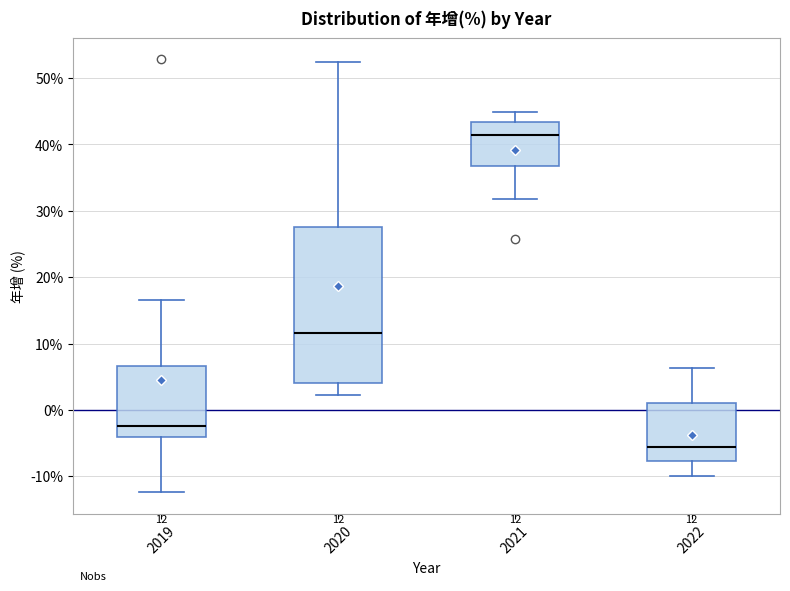

Which box's median line is the highest?

2021